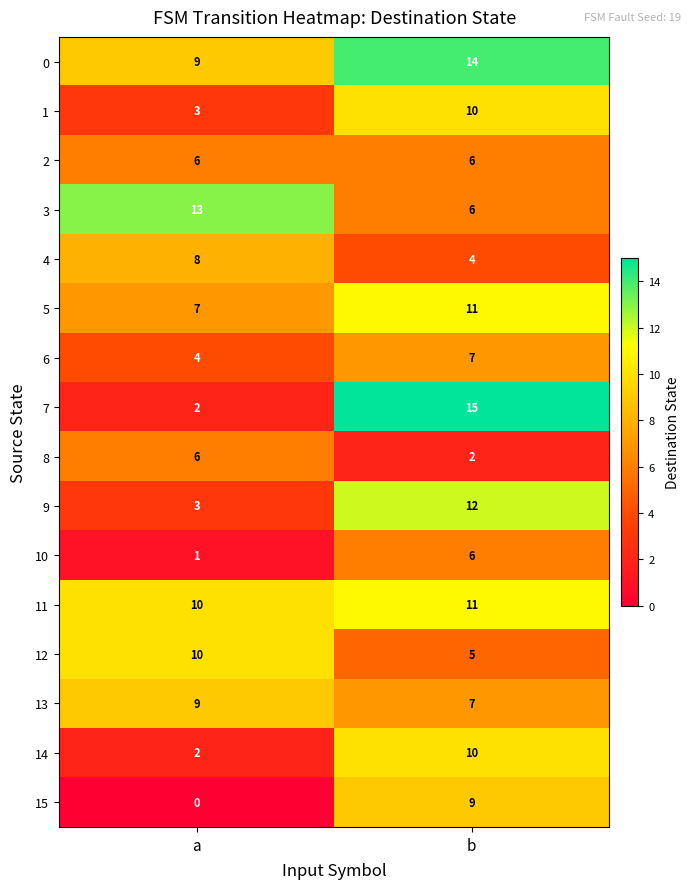

At how many categories does at least one series exceed 1?

2